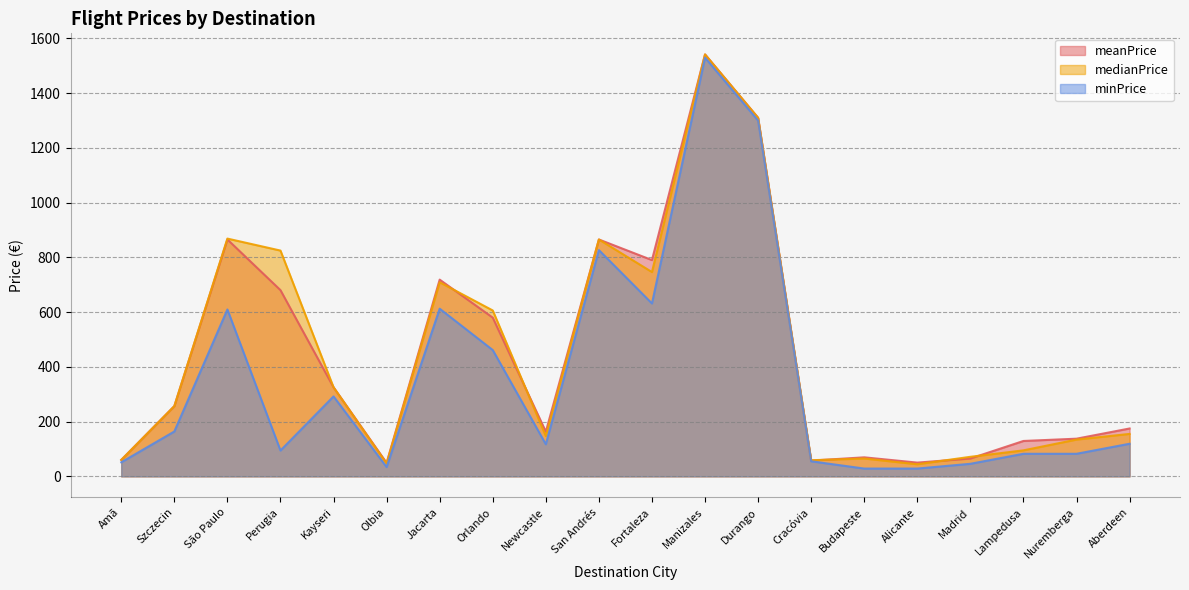

What are all the series names shown in the legend?

meanPrice, medianPrice, minPrice